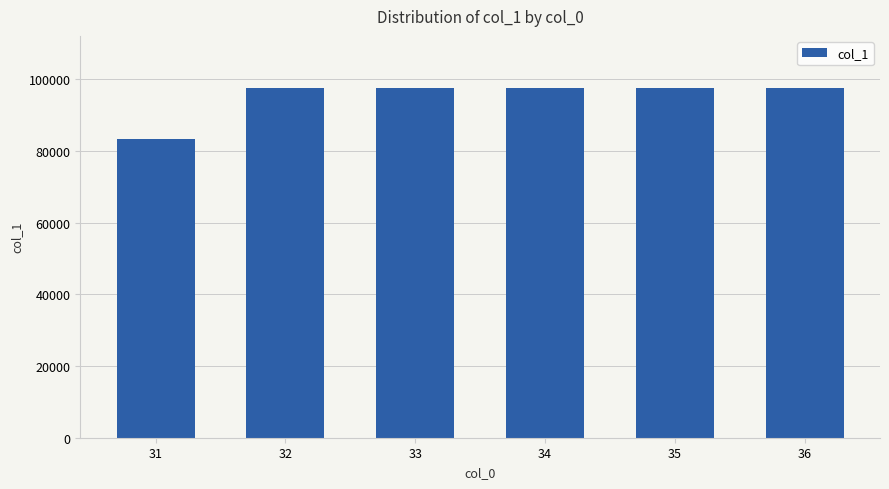

Reading right to left, what are all the values shown in this chart?

36=97451.3	35=97451.3	34=97451.3	33=97451.3	32=97451.3	31=83180.8